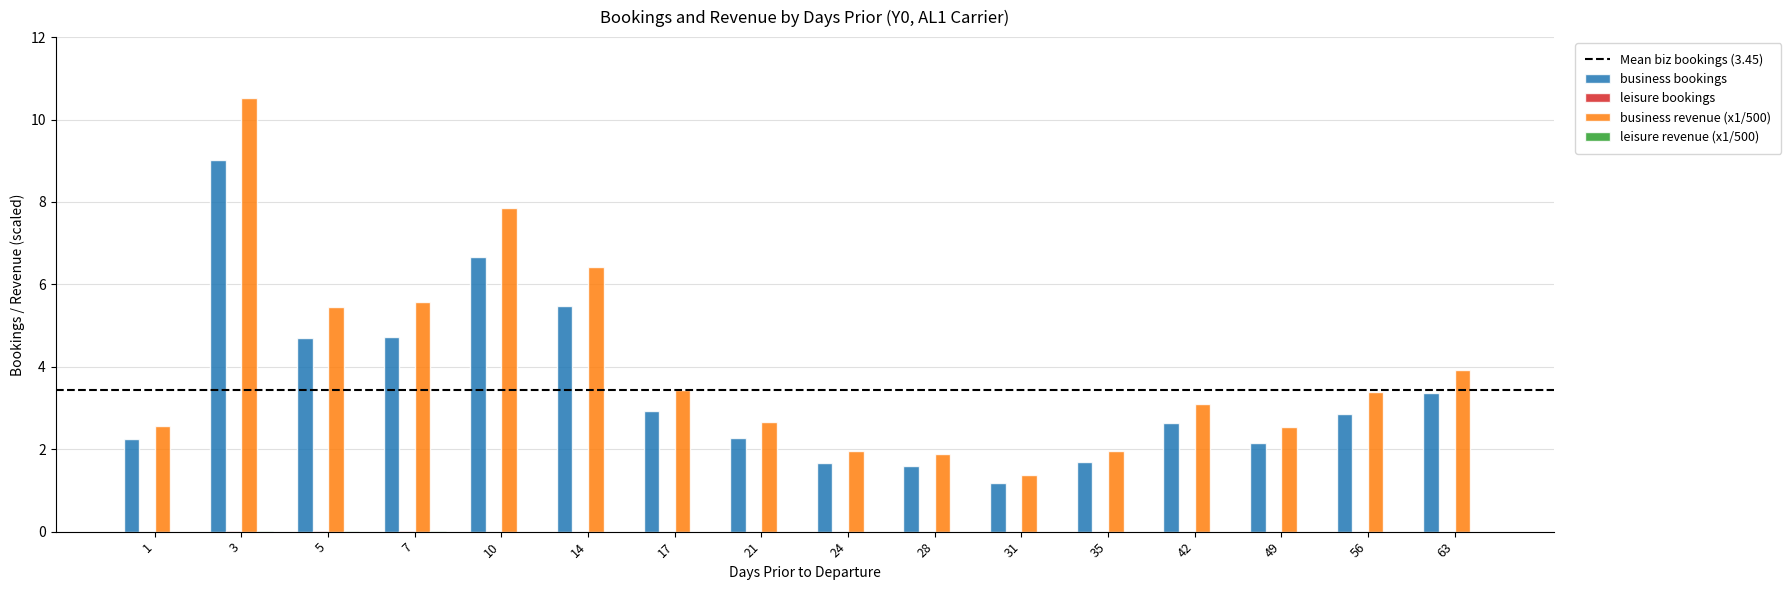

Is it true that business bookings equals 2.3 at 21?

True